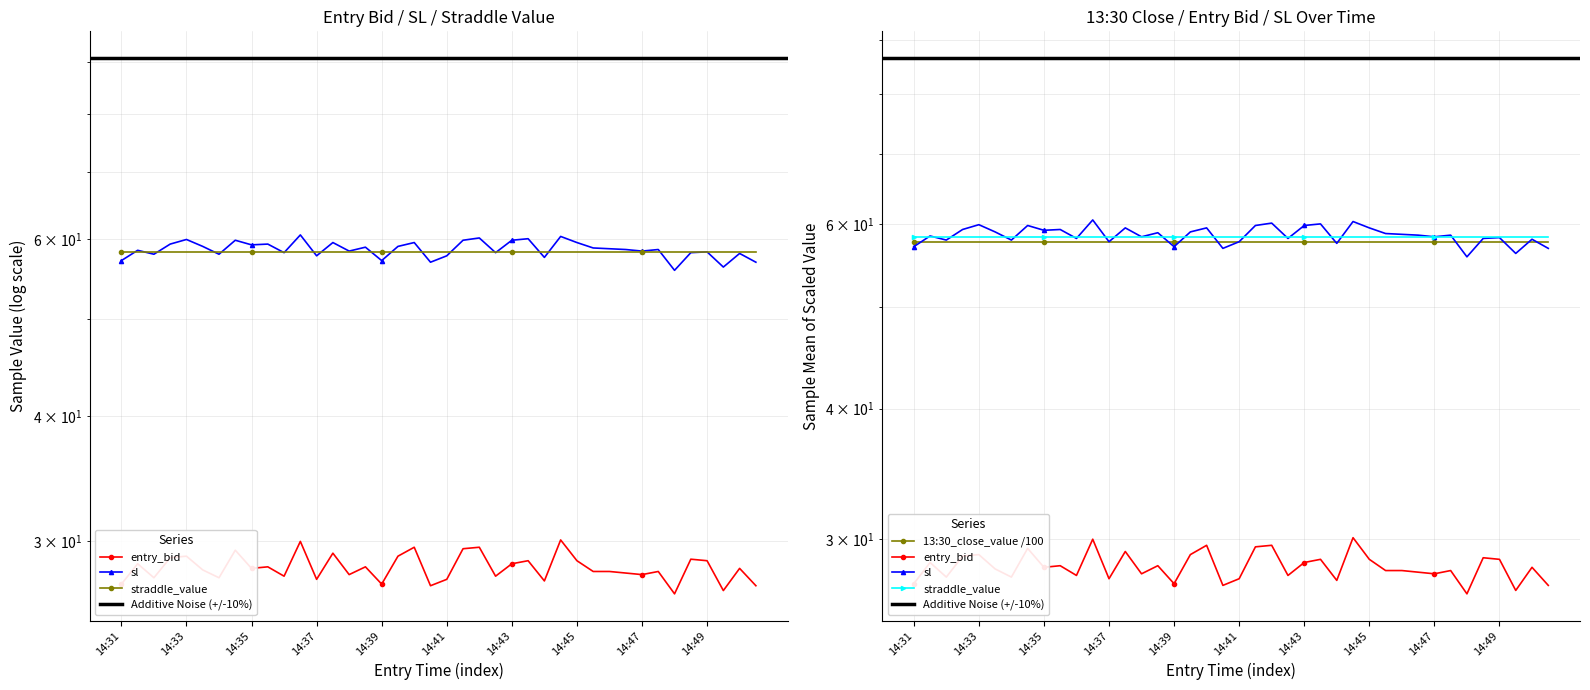

What is the minimum value shown in the chart?

26.6